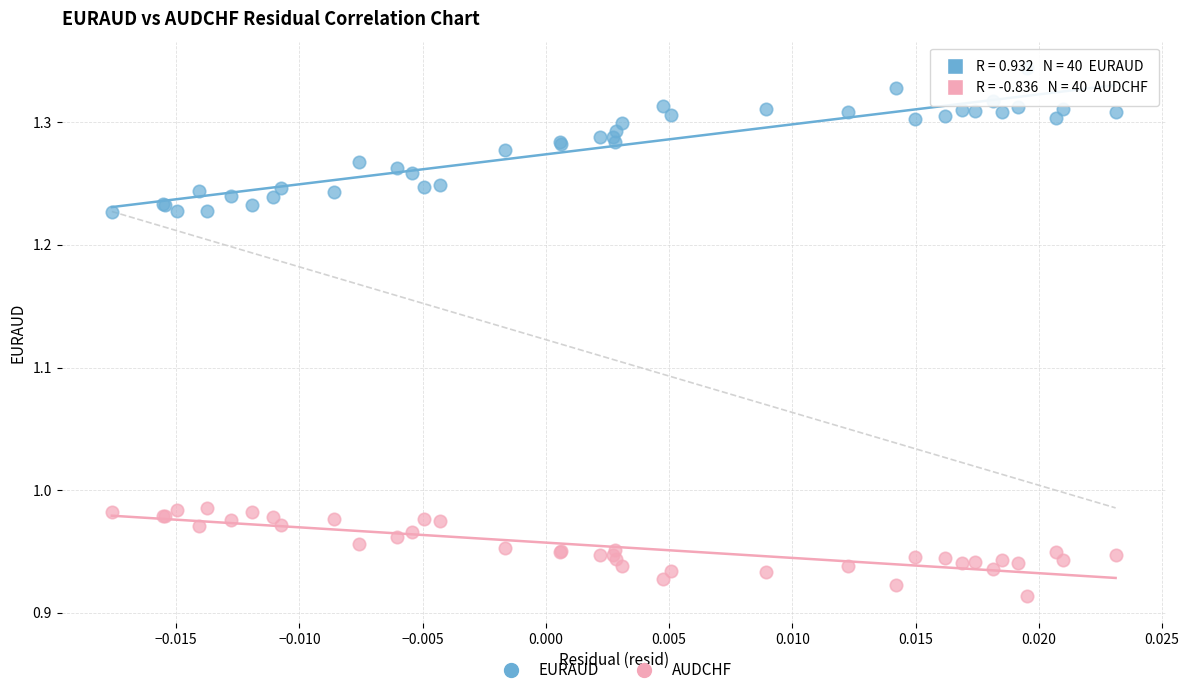

Which series contains the highest Y value?

EURAUD